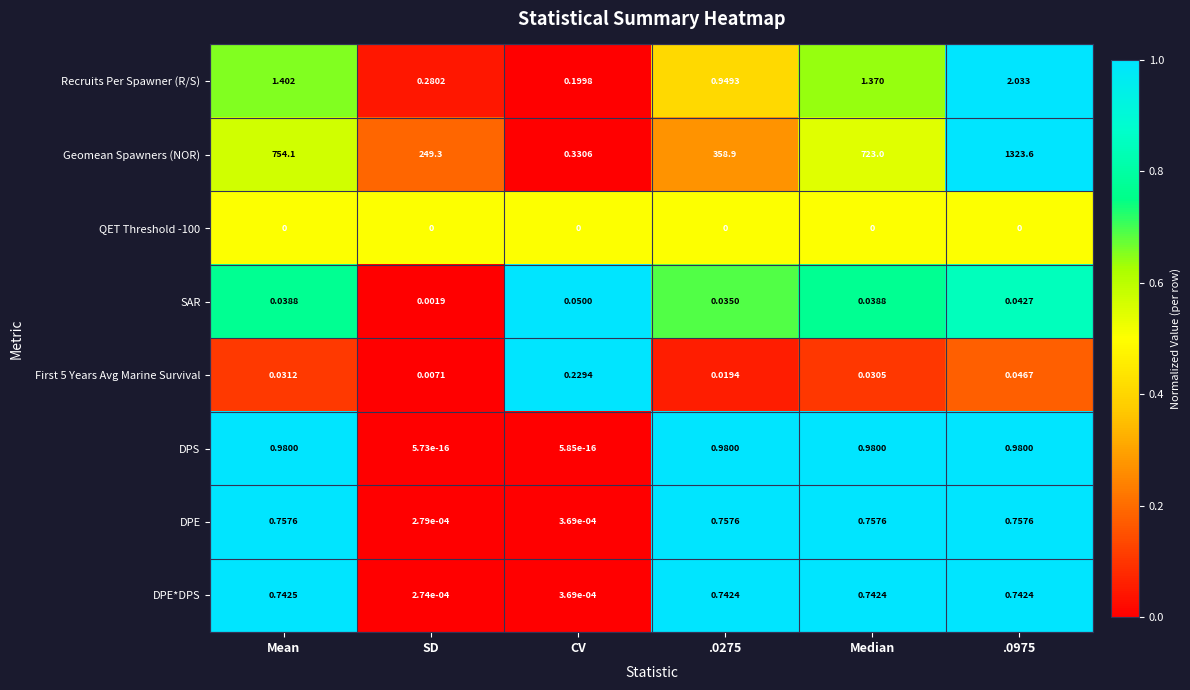

At how many categories does at least one series exceed 0?

6